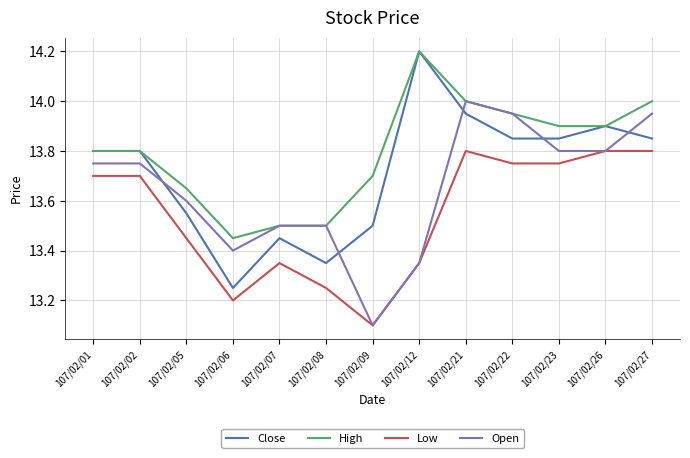

At which category is the sum across all series the highest?

107/02/21